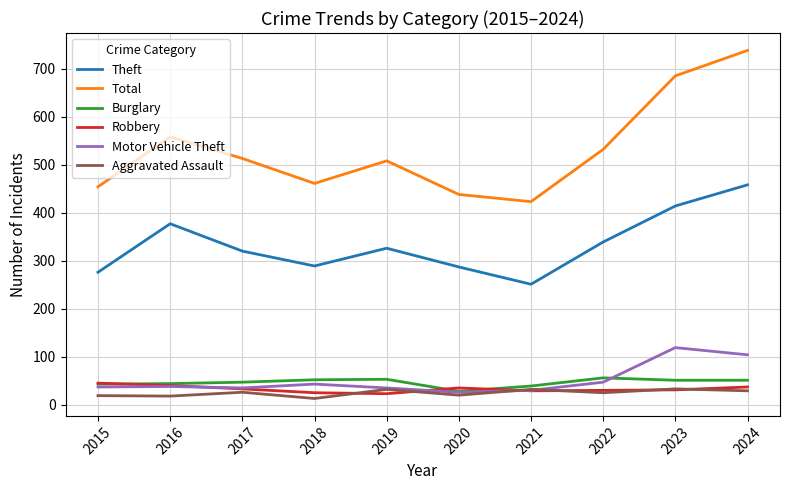

What is the spread (max minus min) of values at 2020?

418